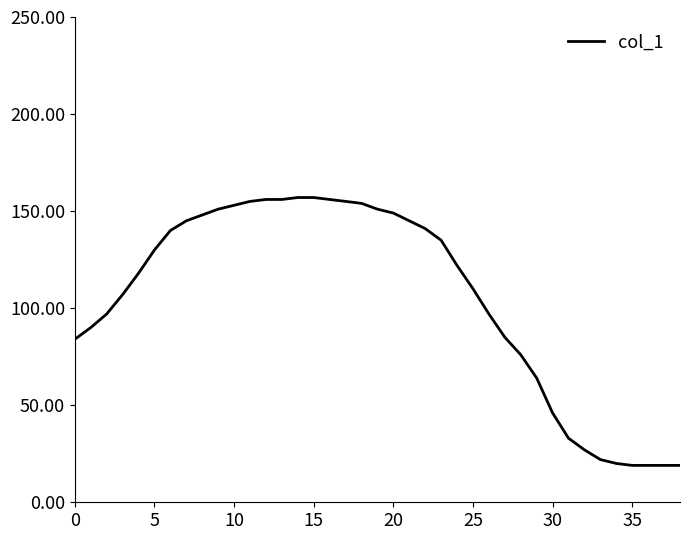

What is the difference between the maximum and minimum values?

138